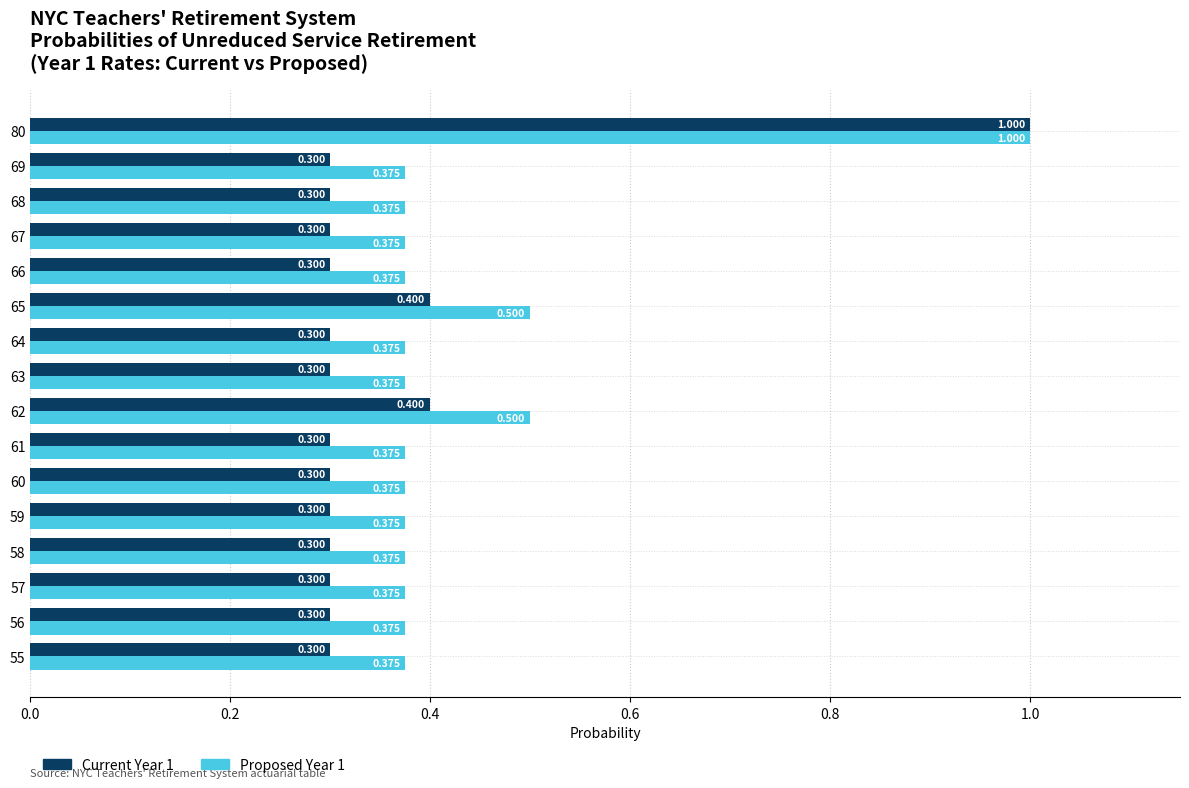

At how many categories does at least one series exceed 0?

16